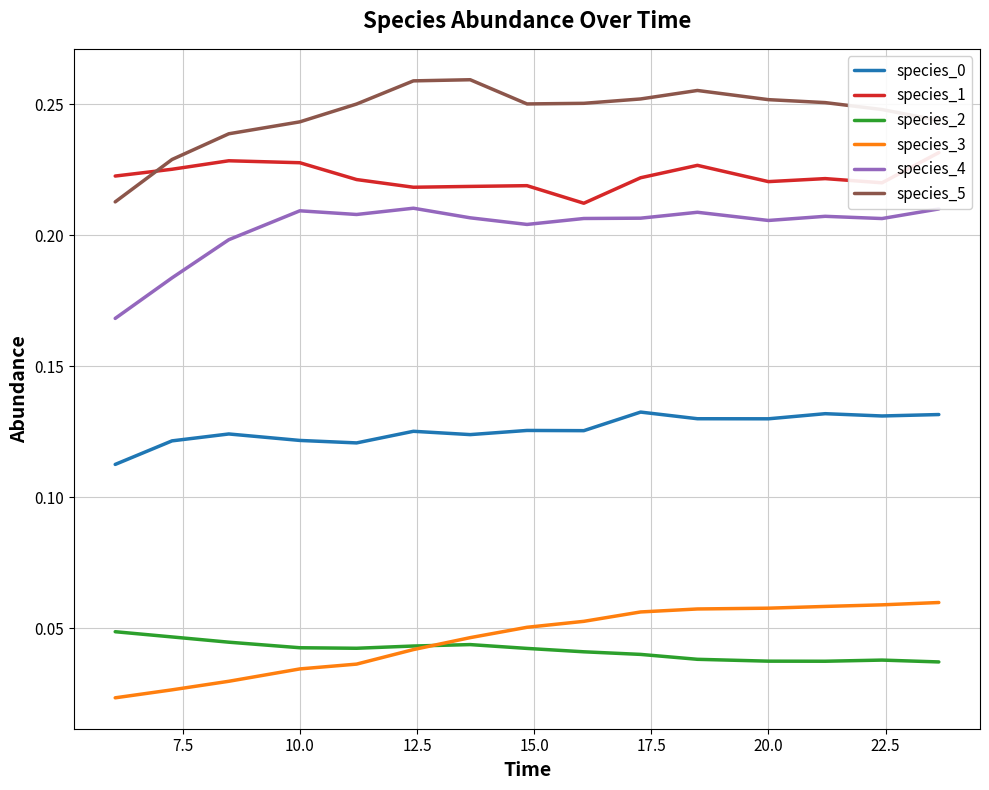

True or false: species_5 and species_3 cross at least once.

False